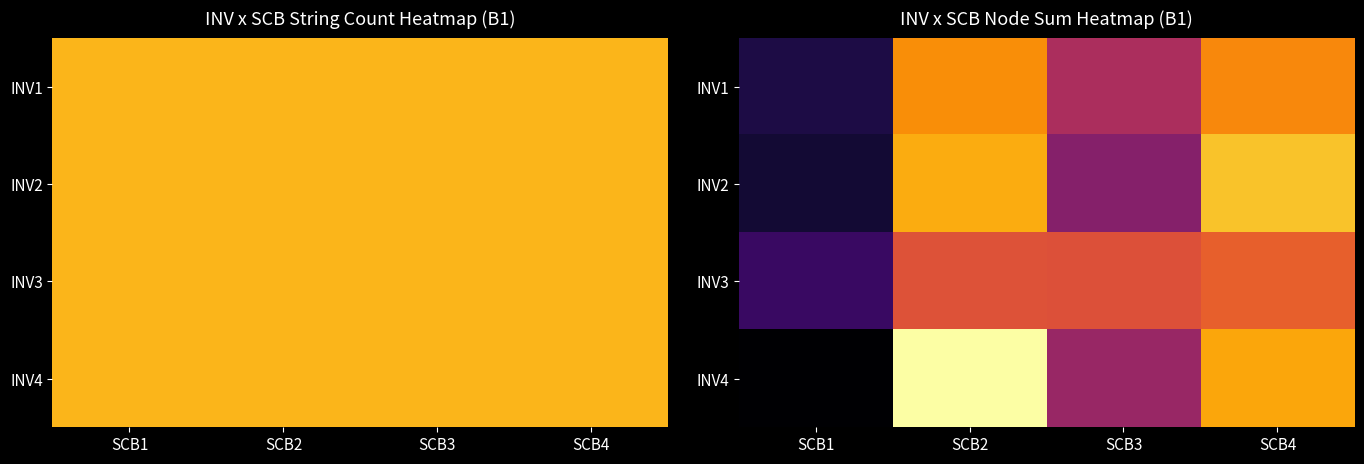

What is the spread (max minus min) of values at SCB2?

118430.7